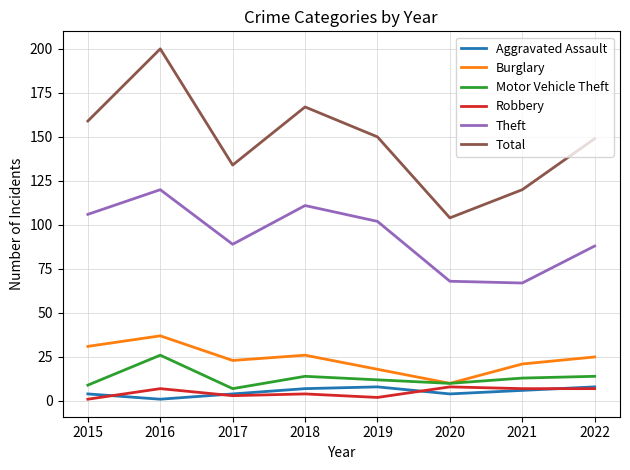

True or false: Motor Vehicle Theft has more than 1 points higher than both neighbors.

True